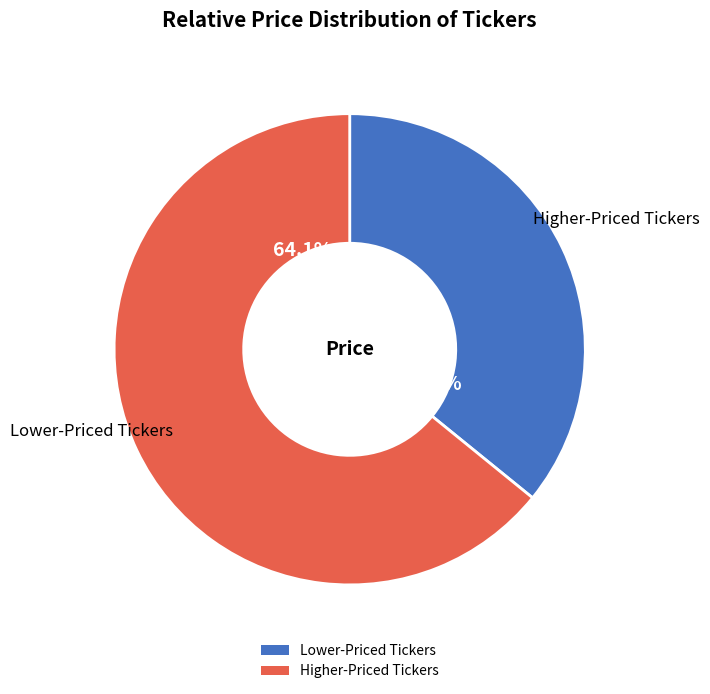

Is there a majority slice in this chart?

Yes